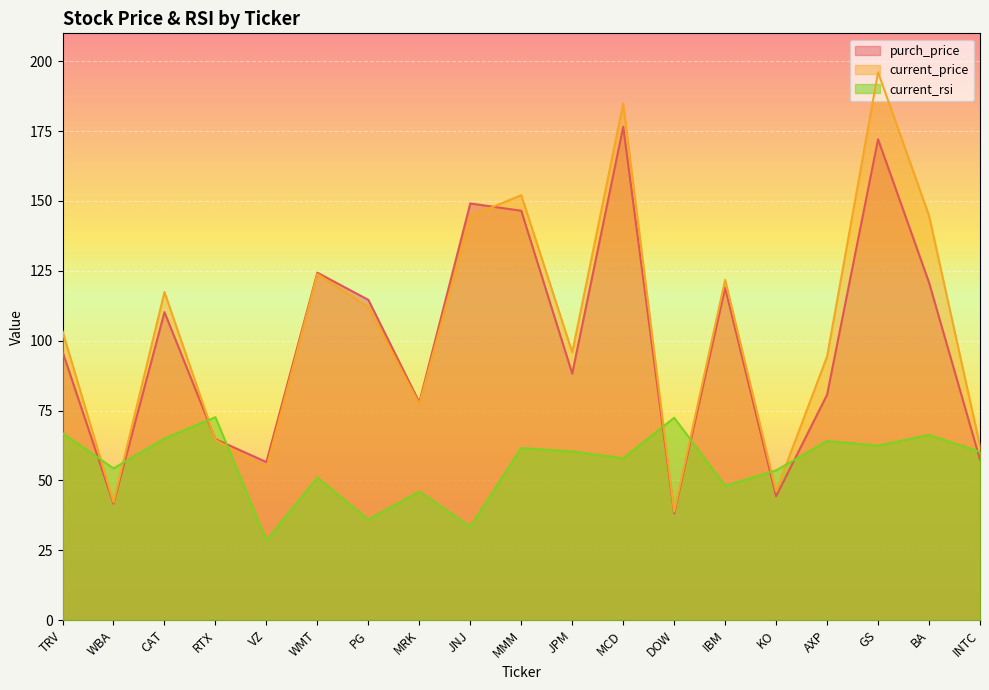

True or false: current_rsi has more than 1 interior local peaks.

True